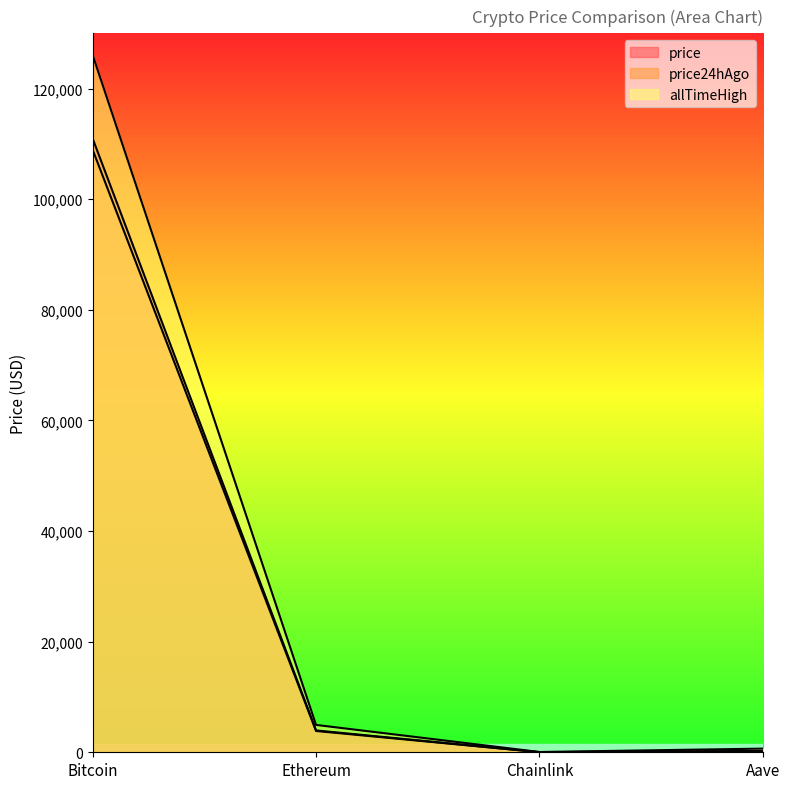

What is the spread (max minus min) of values at Bitcoin?

17128.0